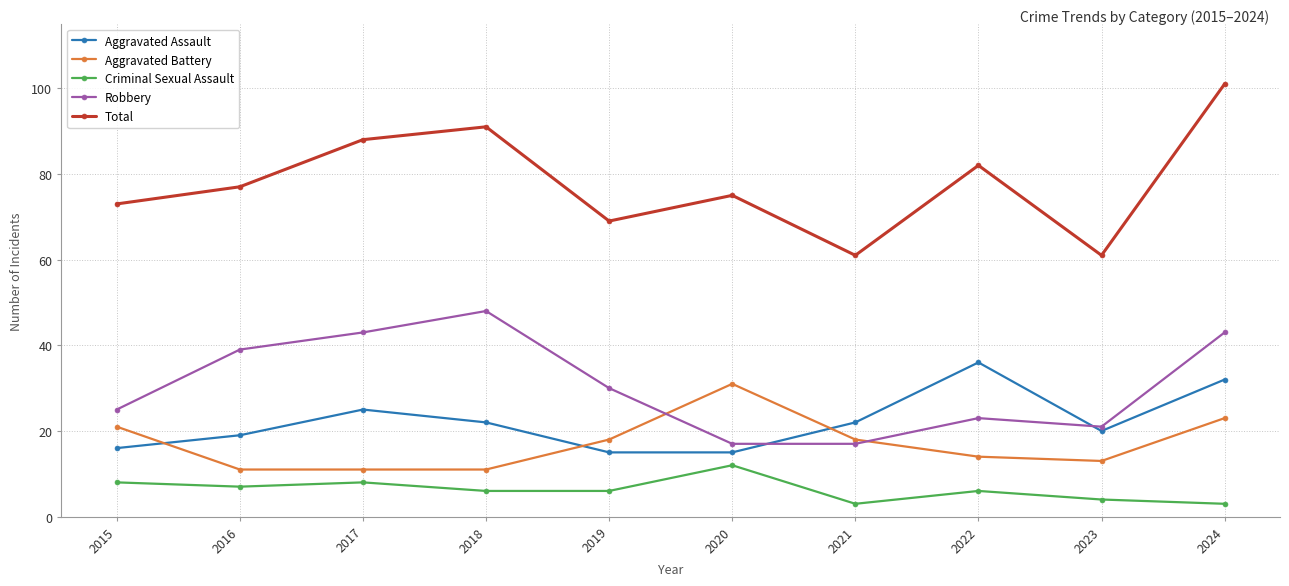

What is the total value across all series at 2017?

175